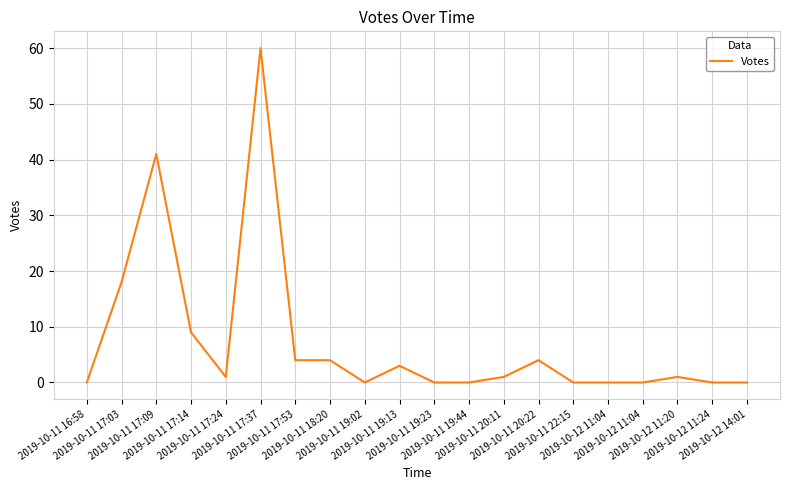

Does the chart display data point markers on the line(s)?

No